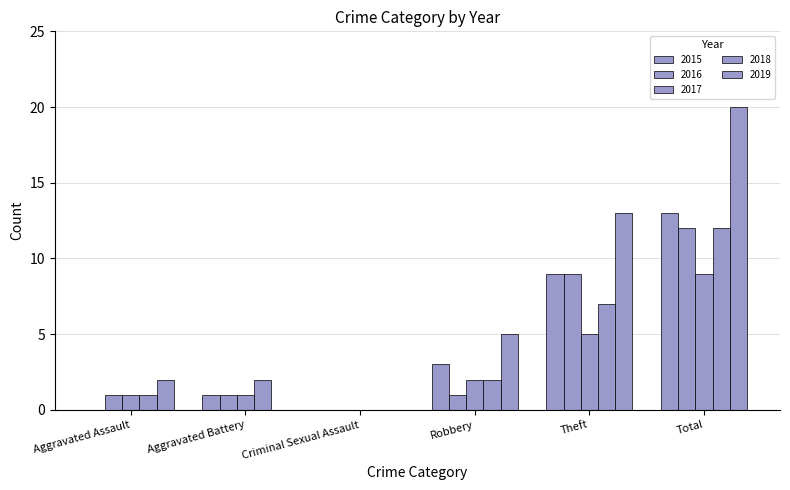

Count the number of categories in the chart.

6